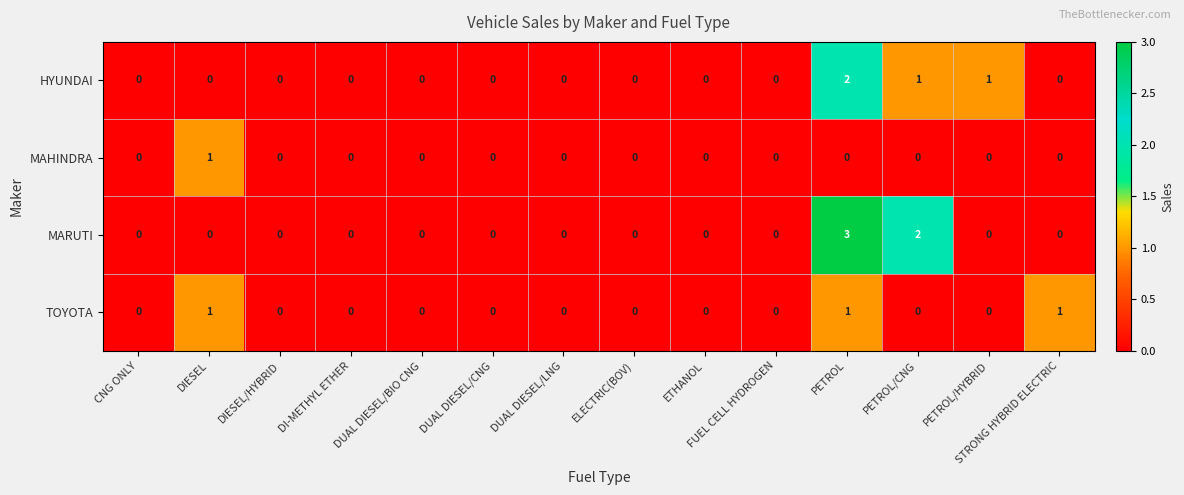

How many values in MARUTI are above zero?

2